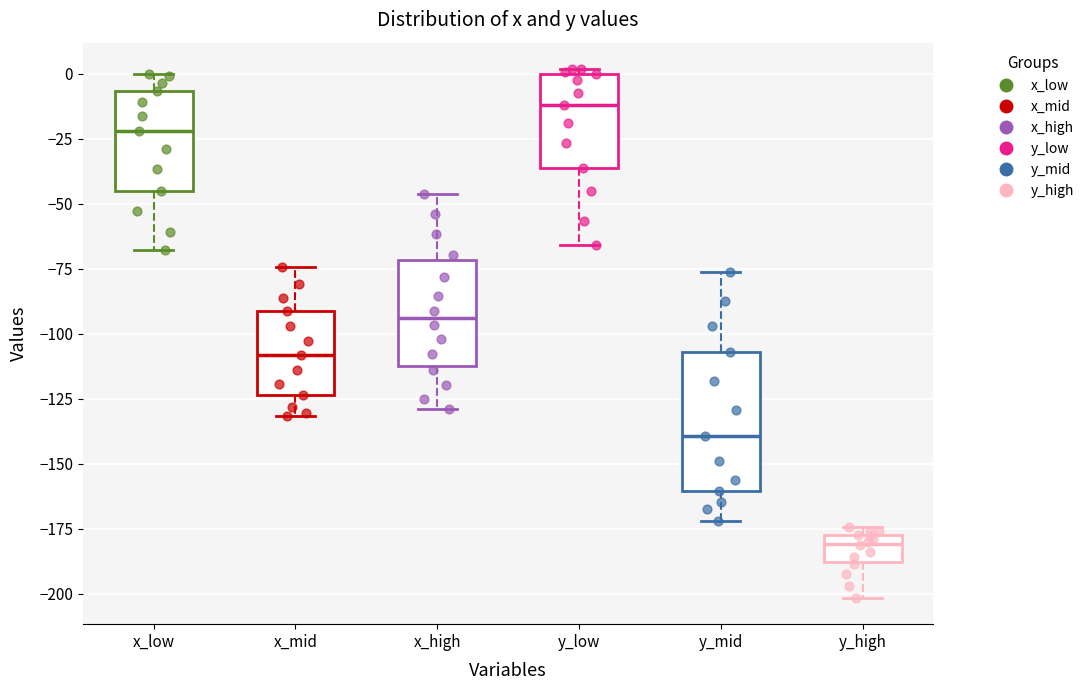

Reading left to right, read every box against the y-axis: the position of its median line, the range the box covers, and the ends of its whiskers. The values are not printed on the chart, so give them approximately, as read against the axis.

x_low: median -20, box -45 to -5, whiskers -70 to 0
x_mid: median -110, box -125 to -90, whiskers -130 to -75
x_high: median -95, box -110 to -70, whiskers -130 to -45
y_low: median -10, box -35 to 0, whiskers -65 to 0 (just above the box's upper edge)
y_mid: median -140, box -160 to -105, whiskers -170 to -75
y_high: median -180, box -190 to -175, whiskers -200 to -175 (just above the box's upper edge)